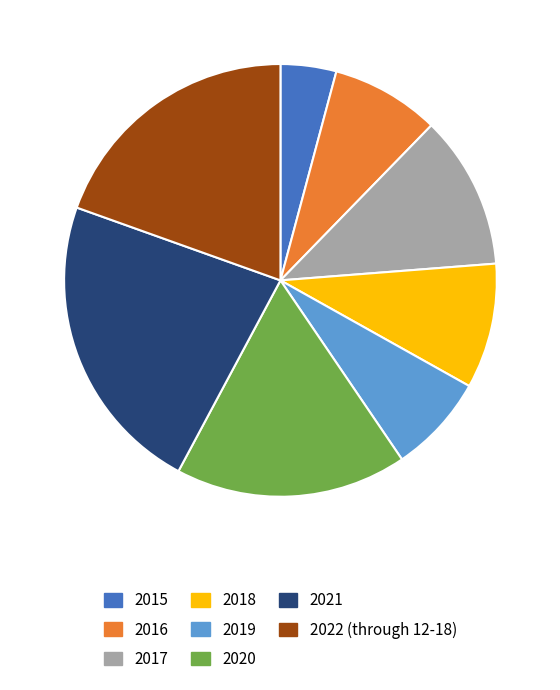

How many slices are in this pie chart?

8